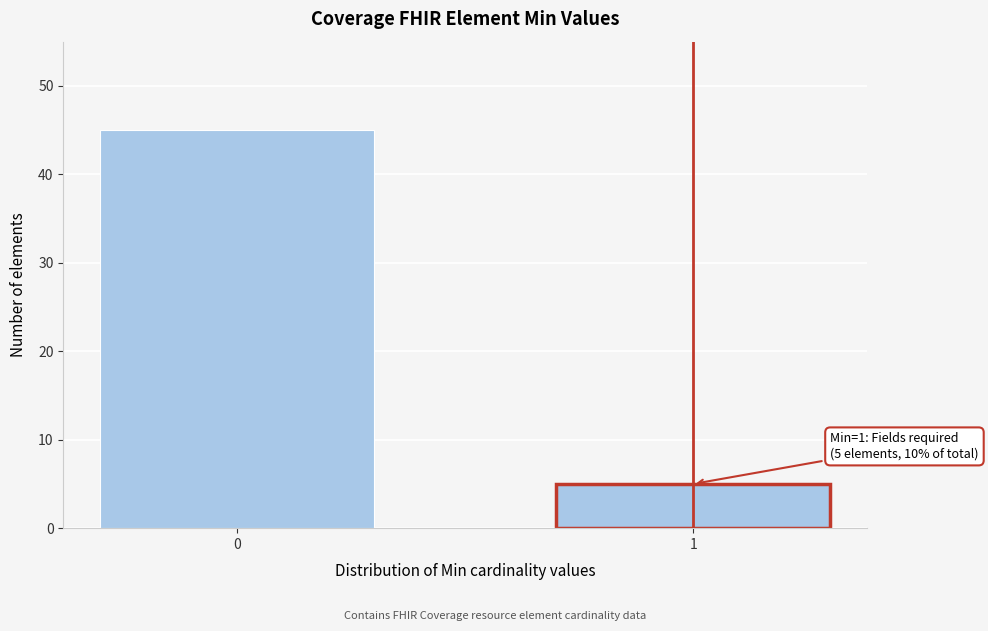

Reading right to left, list all the values displayed in this chart.

5	45